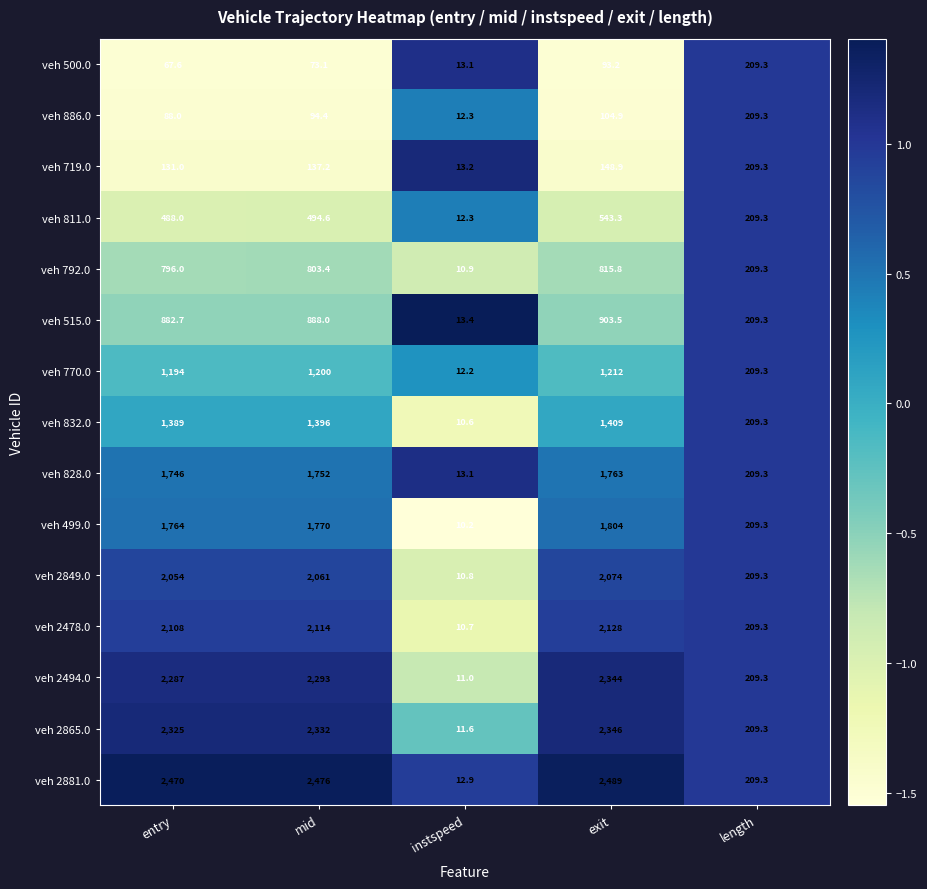

What is the approximate value of veh 719.0 at instspeed?

13.2